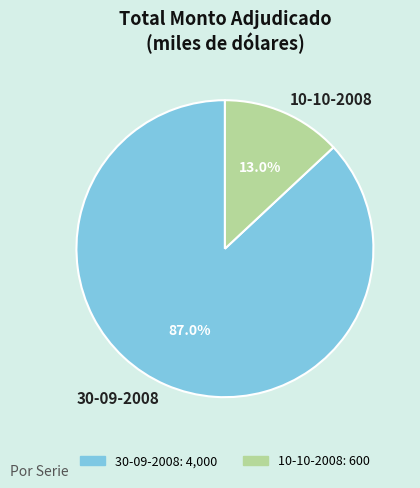

Which slice represents more than half of the pie?

30-09-2008